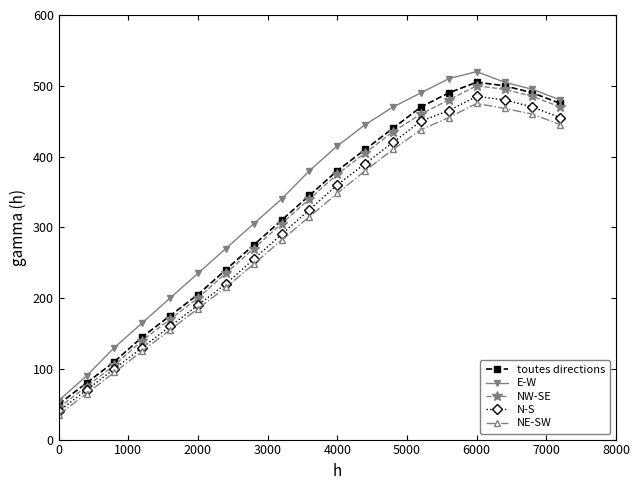

True or false: E-W and N-S cross at least once.

False